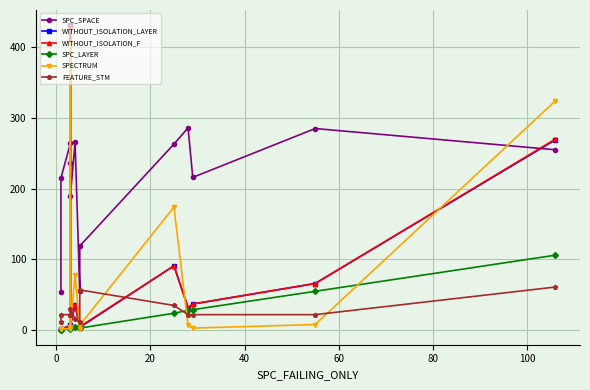

Reading left to right, extract all data points from this chart.

SPC_SPACE: 54	215	264	237	189	266	55	119	263	286	216	285	255
WITHOUT_ISOLATION_LAYER: 2	2	6	431	7	35	5	4	91	32	37	66	269
WITHOUT_ISOLATION_F: 2	2	6	431	7	36	5	5	91	32	37	66	270
SPC_LAYER: 1	1	2	3	3	4	5	3	24	28	29	55	106
SPECTRUM: 2	2	2	404	5	78	2	7	174	7	3	8	324
FEATURE_STM: 12	22	22	22	30	16	12	57	35	22	22	22	61